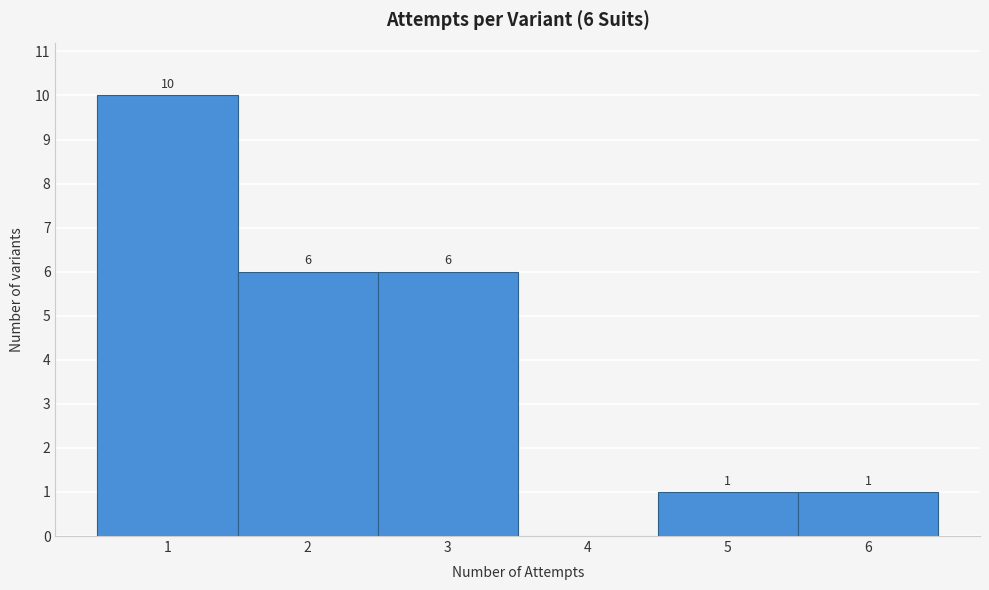

Which range on the x-axis has the tallest bar?

0.5 to 1.5